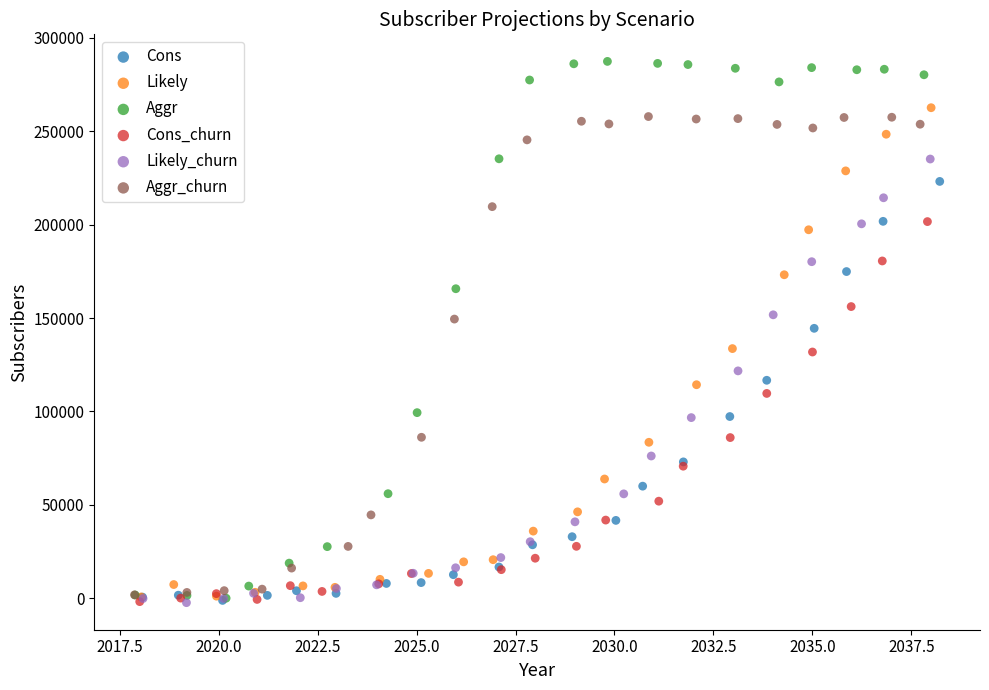

What are all the series names shown in the legend?

Cons, Likely, Aggr, Cons_churn, Likely_churn, Aggr_churn